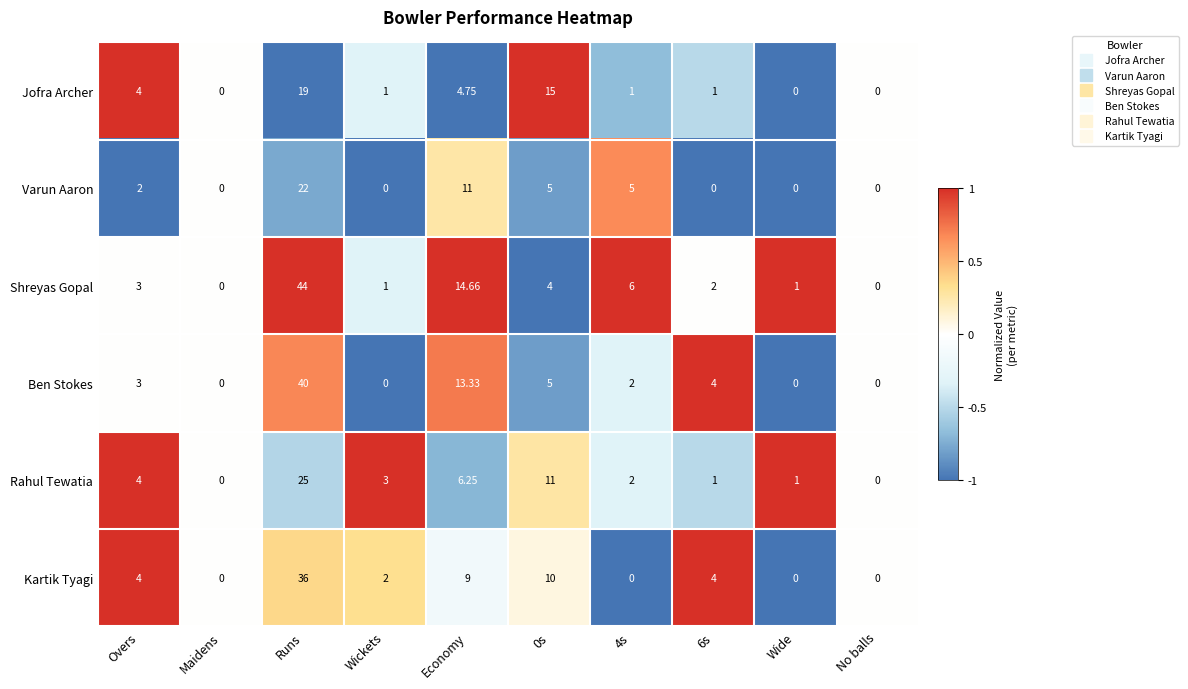

Which series has the largest total across all categories?

Shreyas Gopal